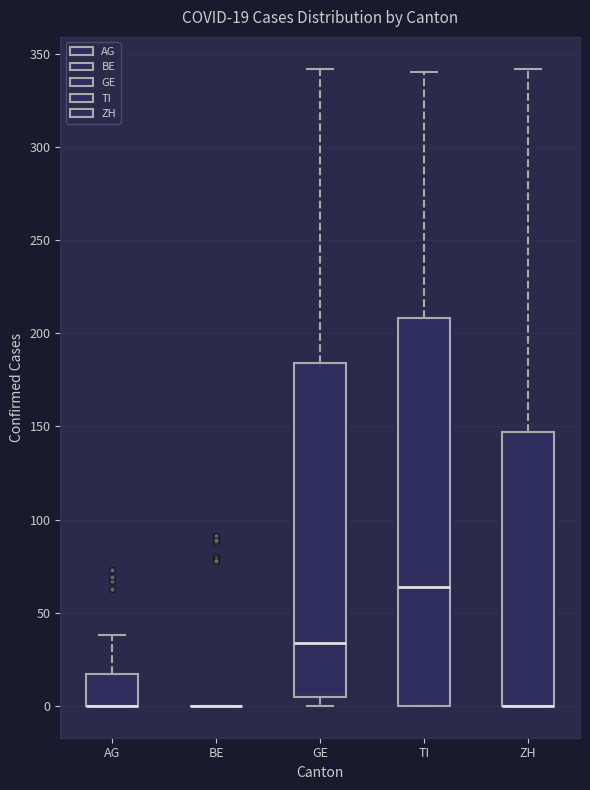

Which box is the tallest, from its lower edge to its upper edge?

TI